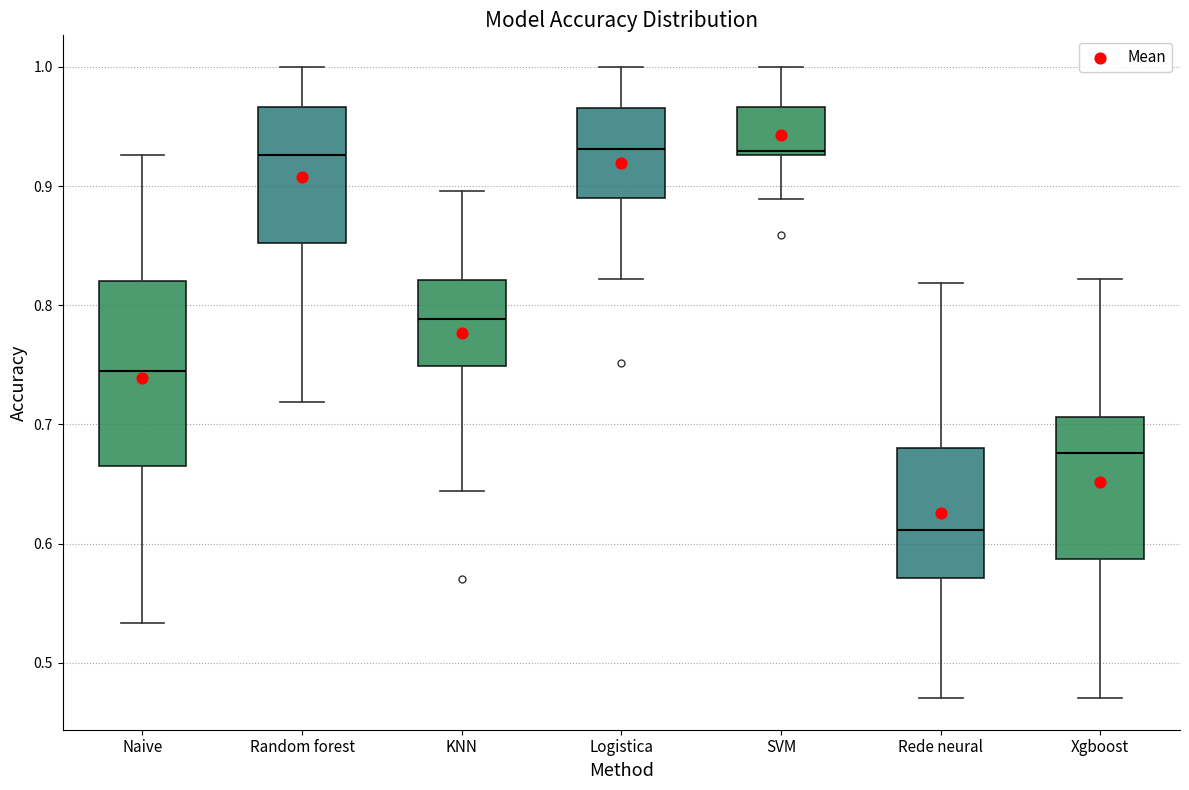

Where is the upper edge of the box for Logistica on the y-axis? The values are not printed on the chart, so give them approximately, as read against the axis.

0.97